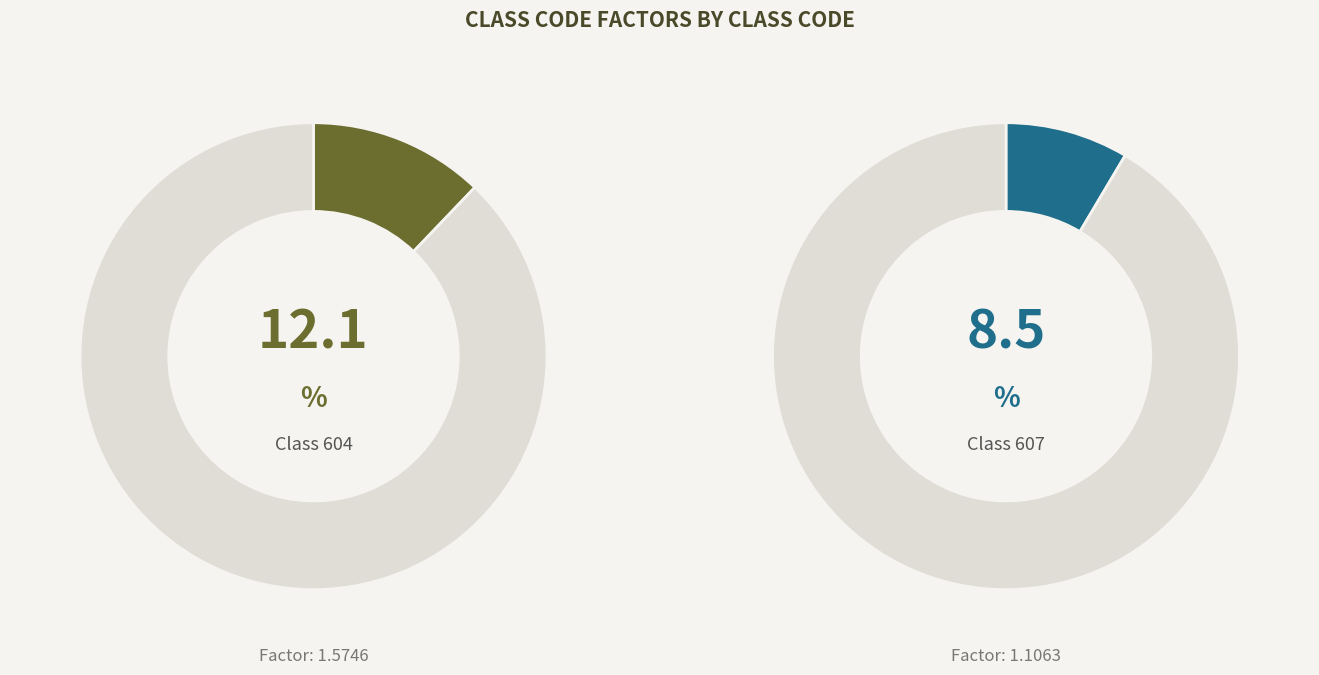

Is it true that 606 is 18% of the pie?

False